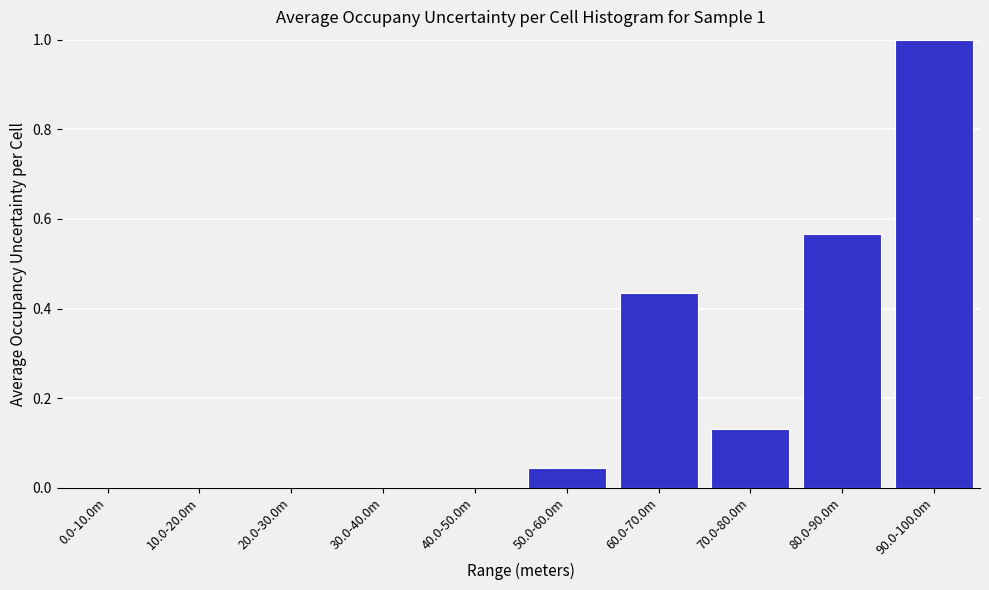

The chart shows a value of 0.0 at 20.0-30.0m. True or false?

True